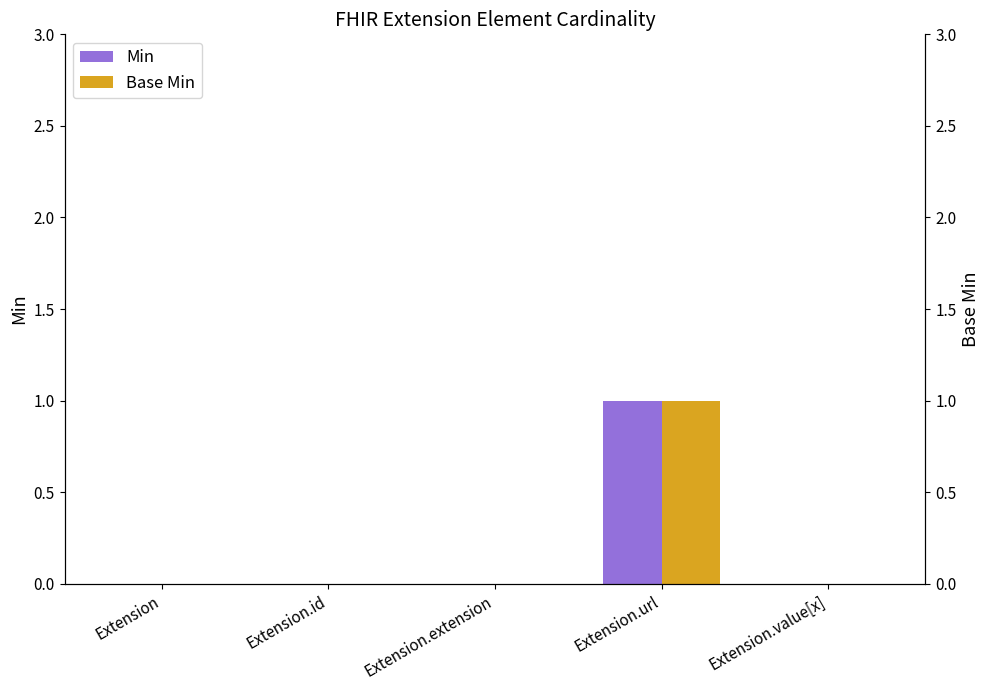

Between Extension.id and Extension.extension, which is larger?

Extension.id